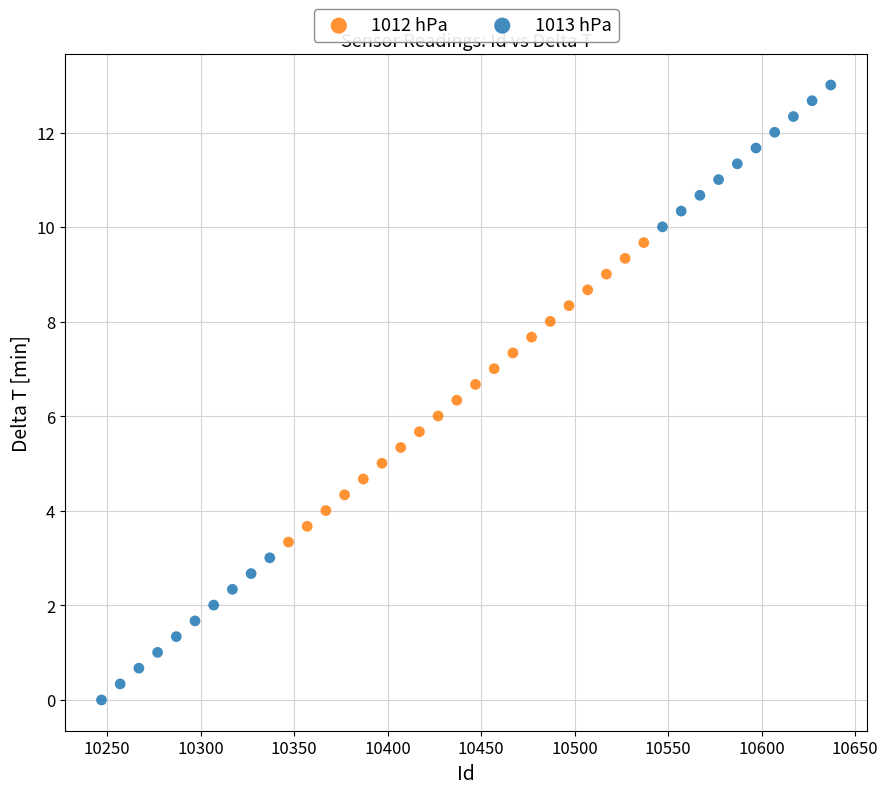

Which series reaches the maximum Y coordinate?

1013 hPa